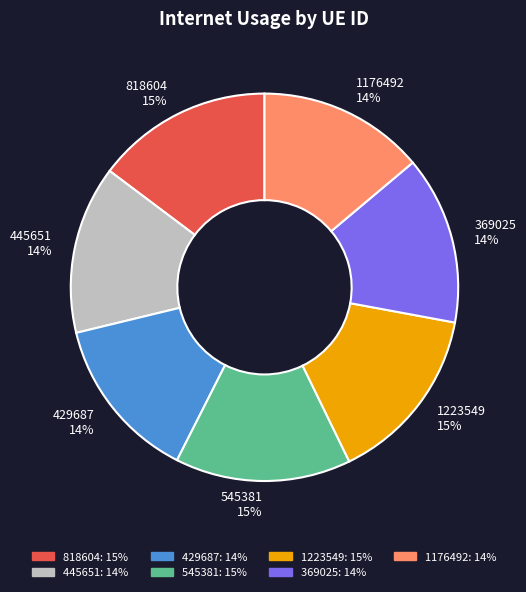

Does 429687 represent more than half of the total?

No